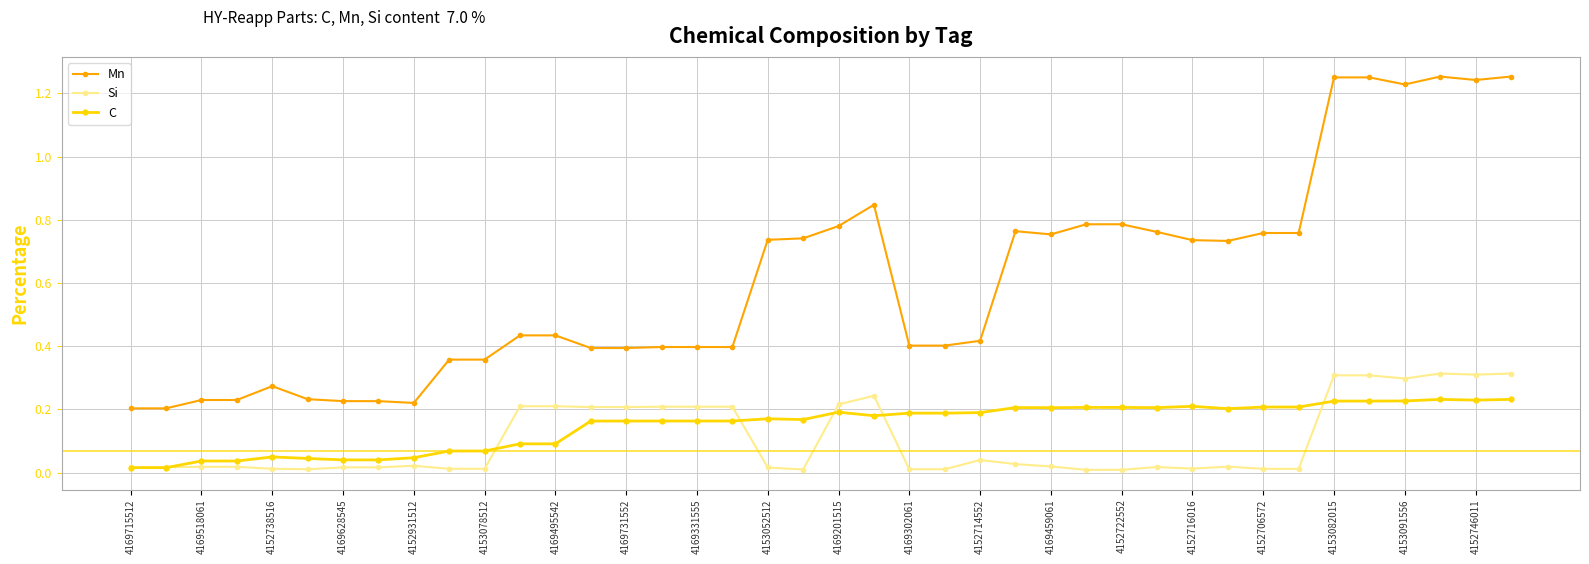

How many series are shown in this chart?

3